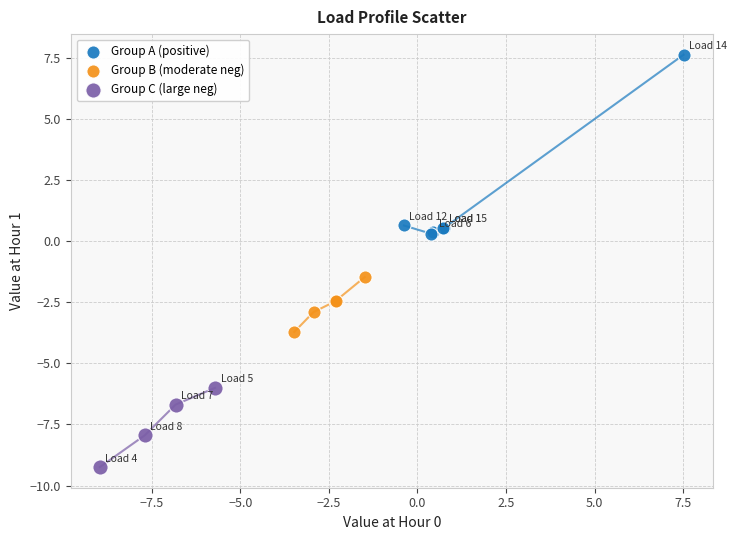

Which series reaches the minimum Y coordinate?

Group C (large neg)